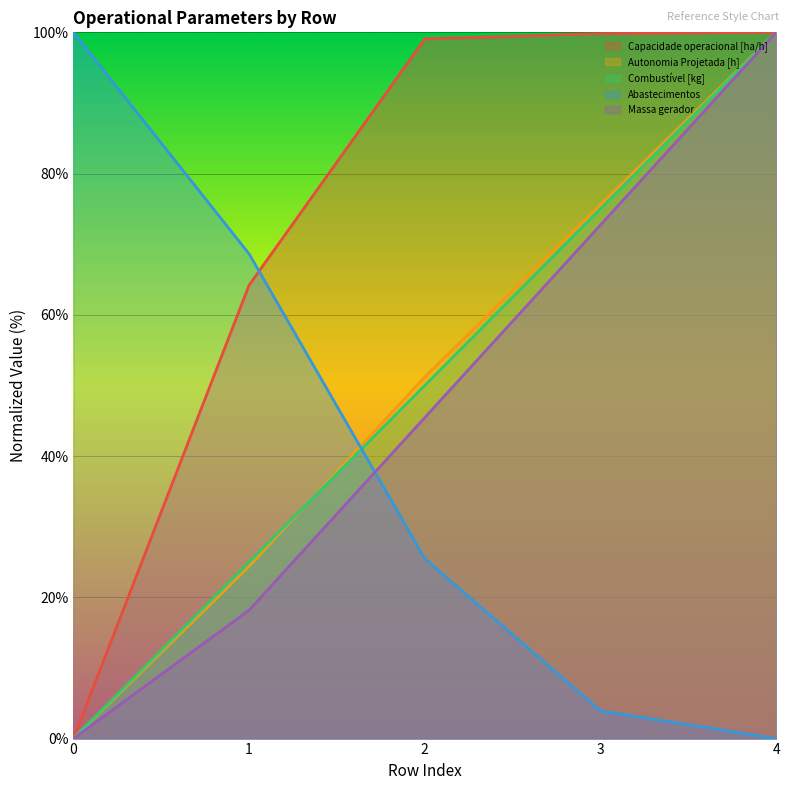

True or false: Autonomia Projetada [h] and Massa gerador cross at least once.

False